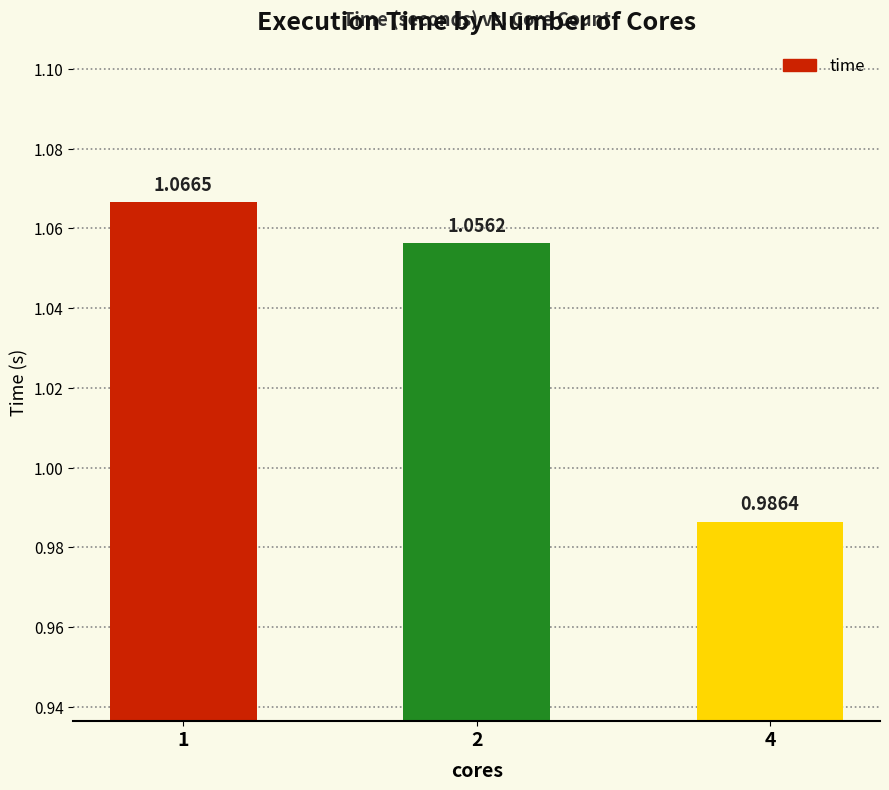

Between 1 and 2, which is larger?

1